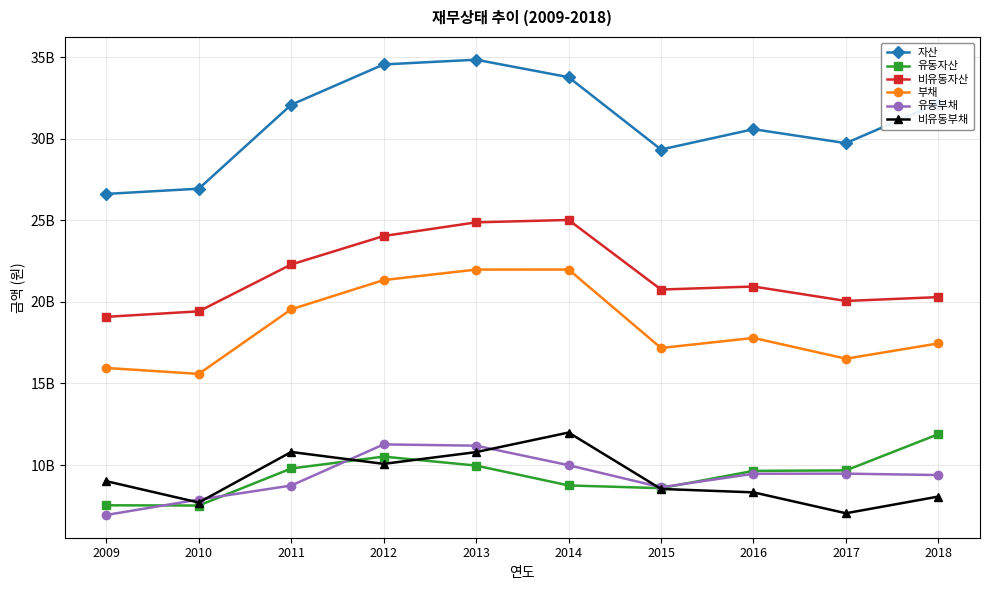

True or false: 자산 and 유동부채 intersect in this chart.

False